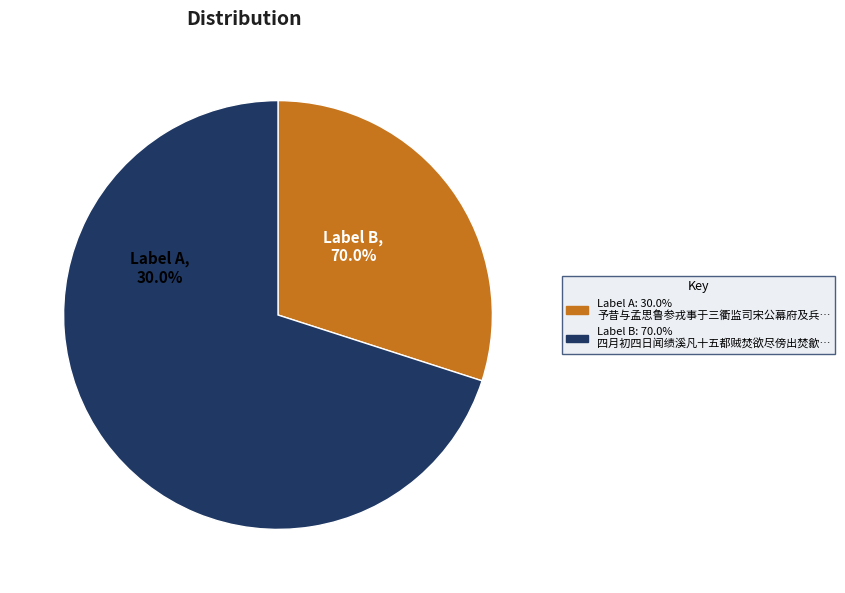

To the nearest percent, what percentage of the pie is 予昔与孟思鲁参戎事于三衢监司宋公幕府及兵溃得间道还乡遂归休之志故历叙之?

30%